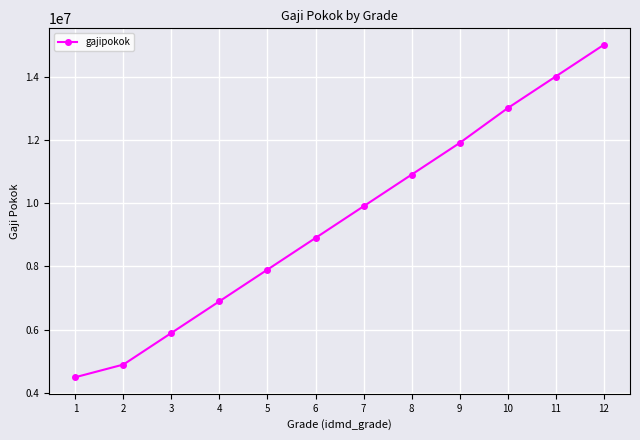

List the labels in order of value, smallest first.

1, 2, 3, 4, 5, 6, 7, 8, 9, 10, 11, 12